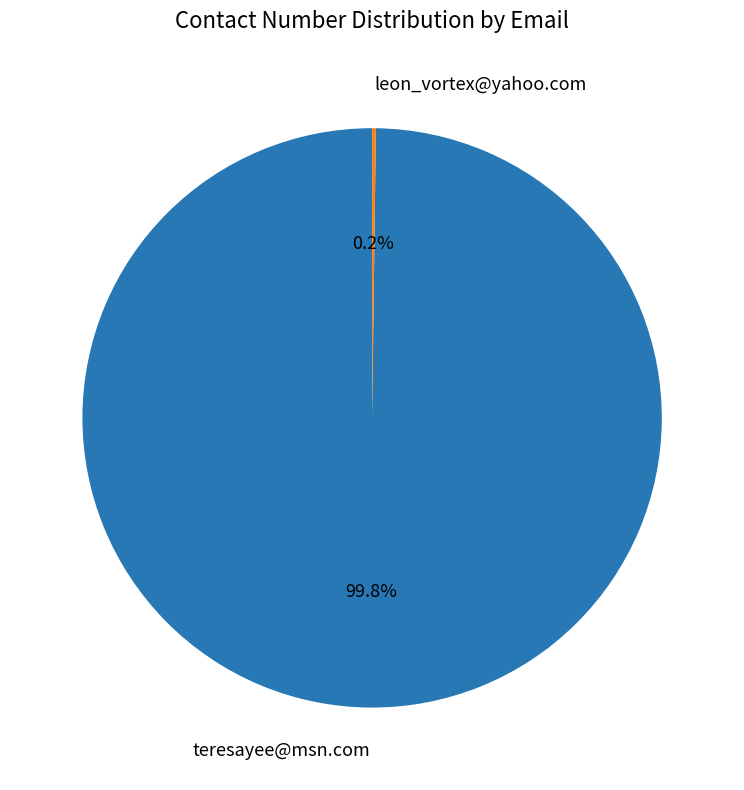

Which category accounts for the majority?

teresayee@msn.com